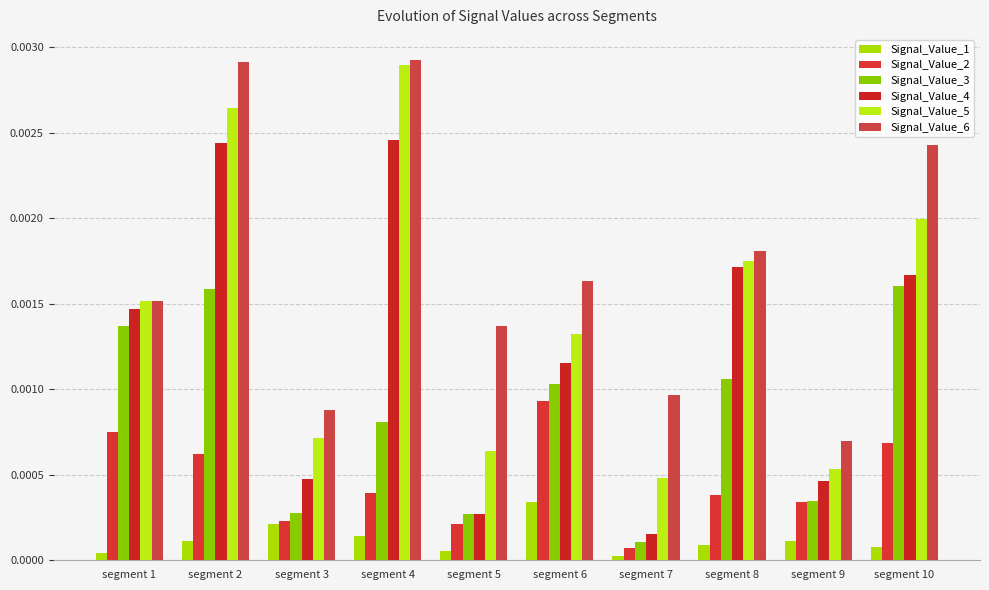

Is the value of Signal_Value_1 at segment 5 greater than the value of Signal_Value_2 at segment 4?

No